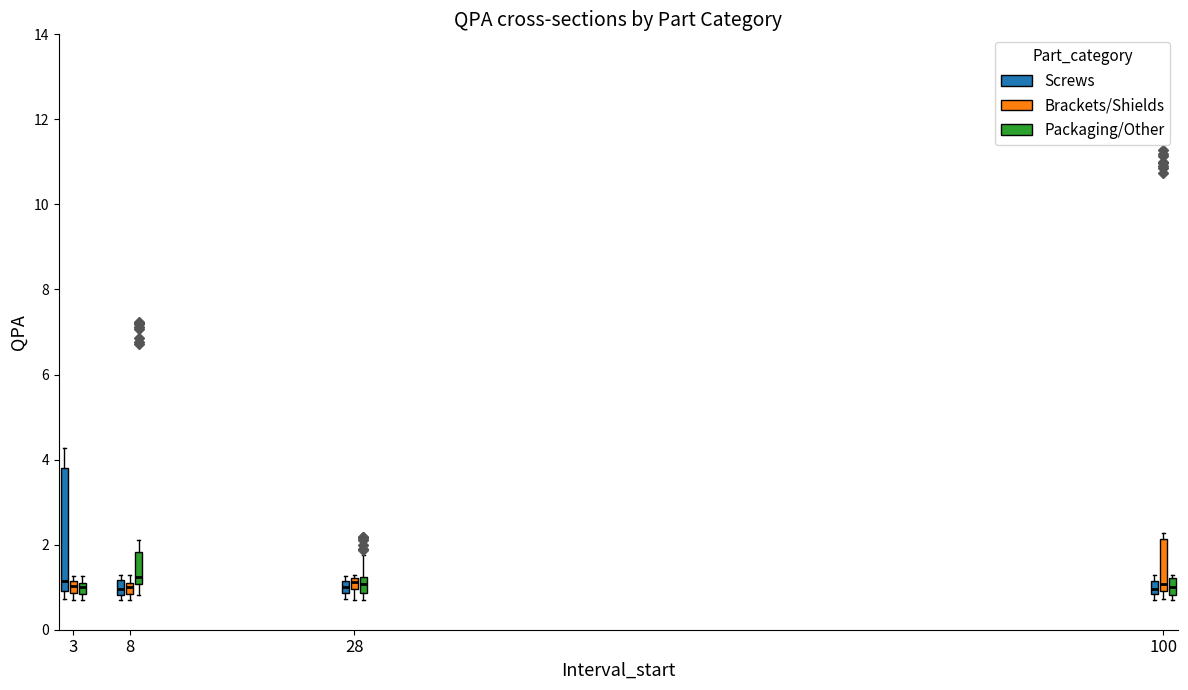

Where is the lower edge of the box for 100 (Brackets/Shields) on the y-axis? The values are not printed on the chart, so give them approximately, as read against the axis.

1.0